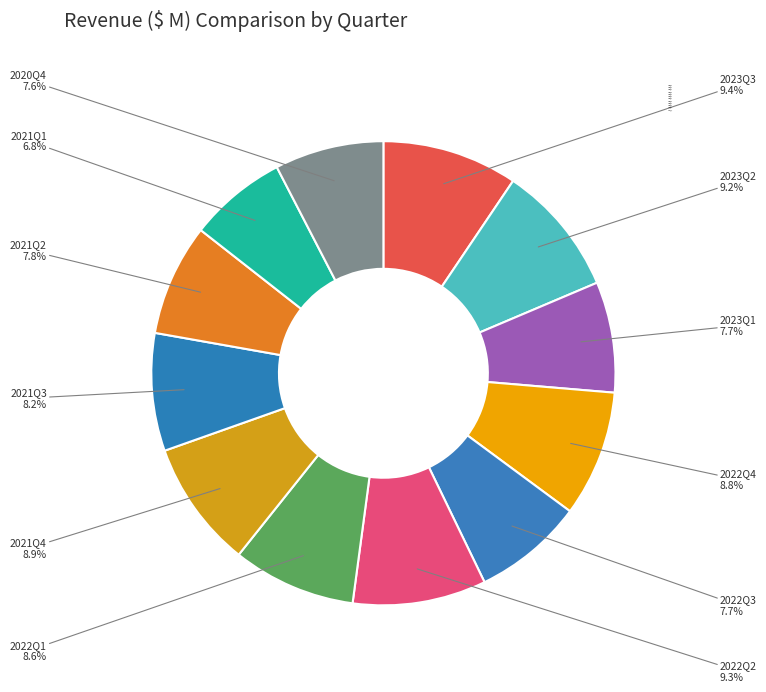

Combined, do 2023Q2 and 2022Q3 account for over 50%?

No